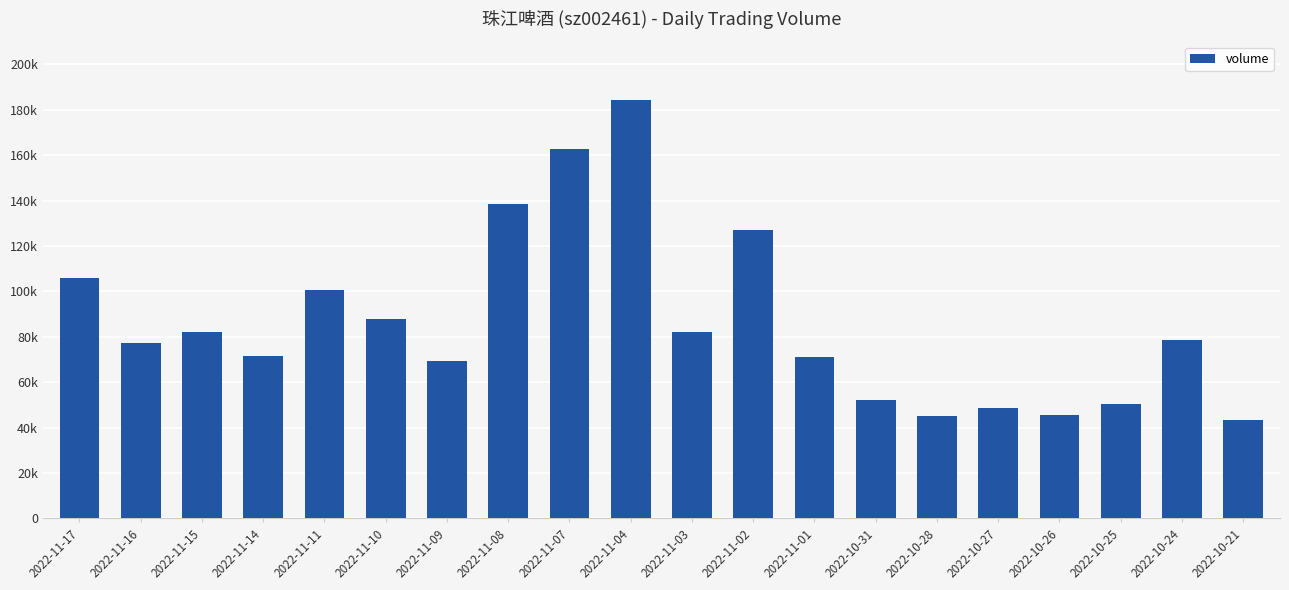

What is the average value?

86204